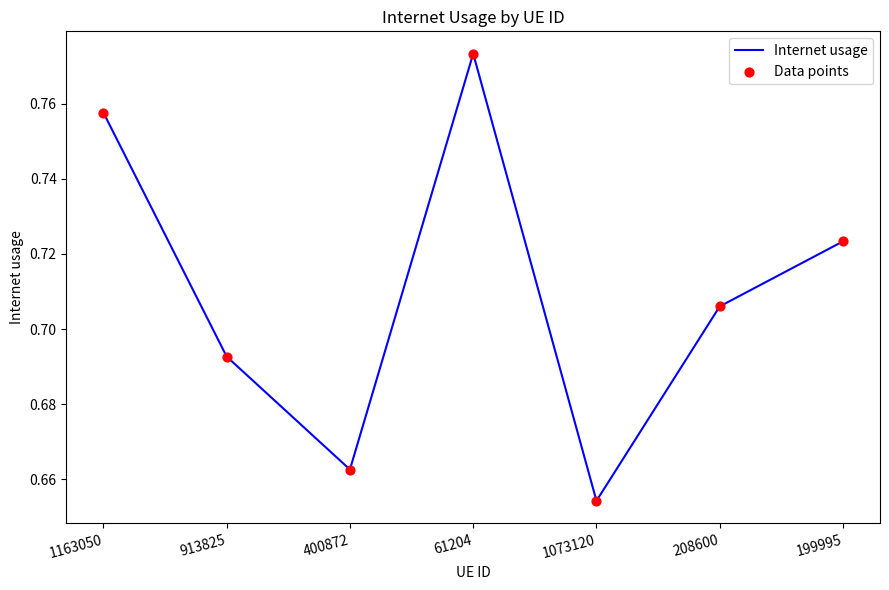

Which has a higher value, 1073120 or 1163050?

1163050